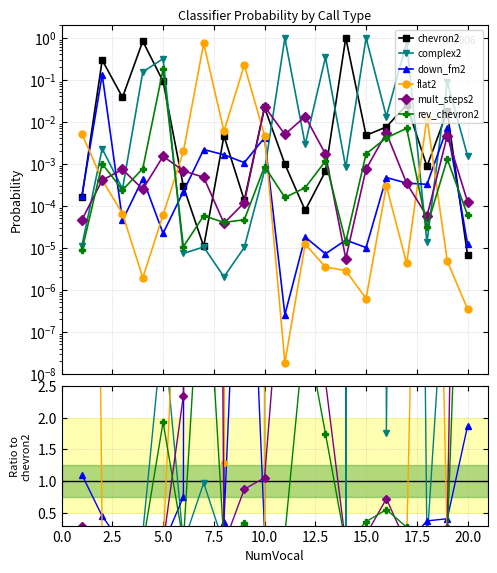

What is the spread (max minus min) of values at 12.5?

6.8